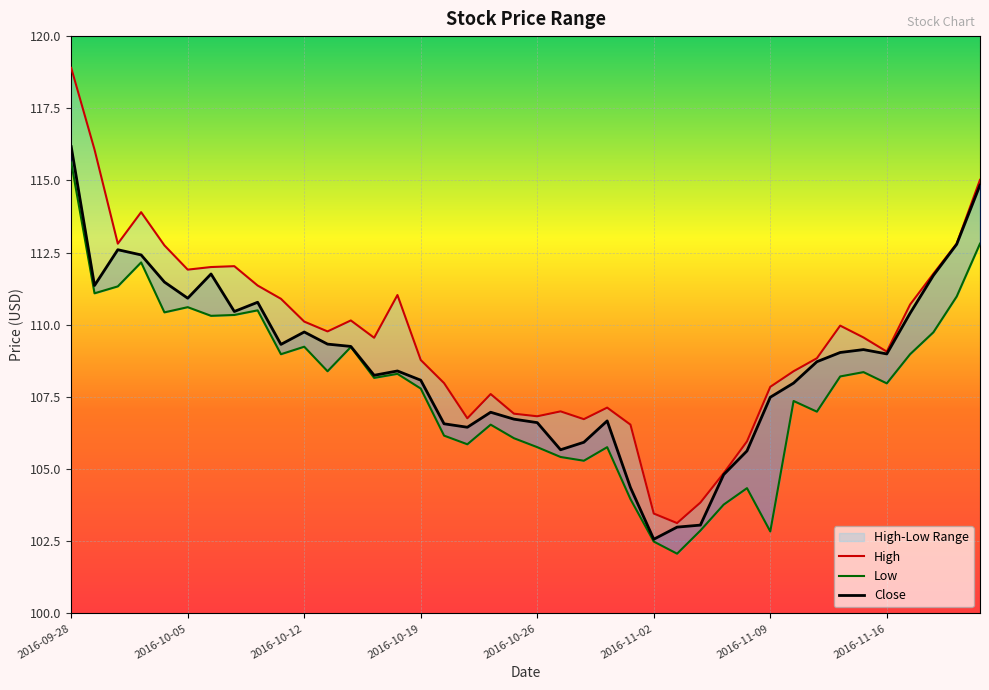

At 2016-10-11, list the series in order from largest to smallest.

High, Close, Low